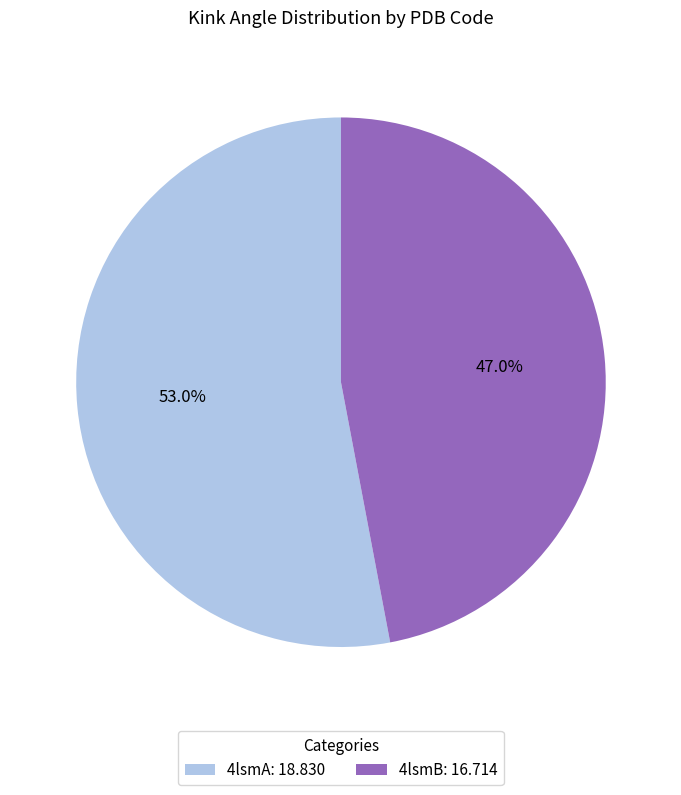

Which has a higher value, 4lsmA or 4lsmB?

4lsmA